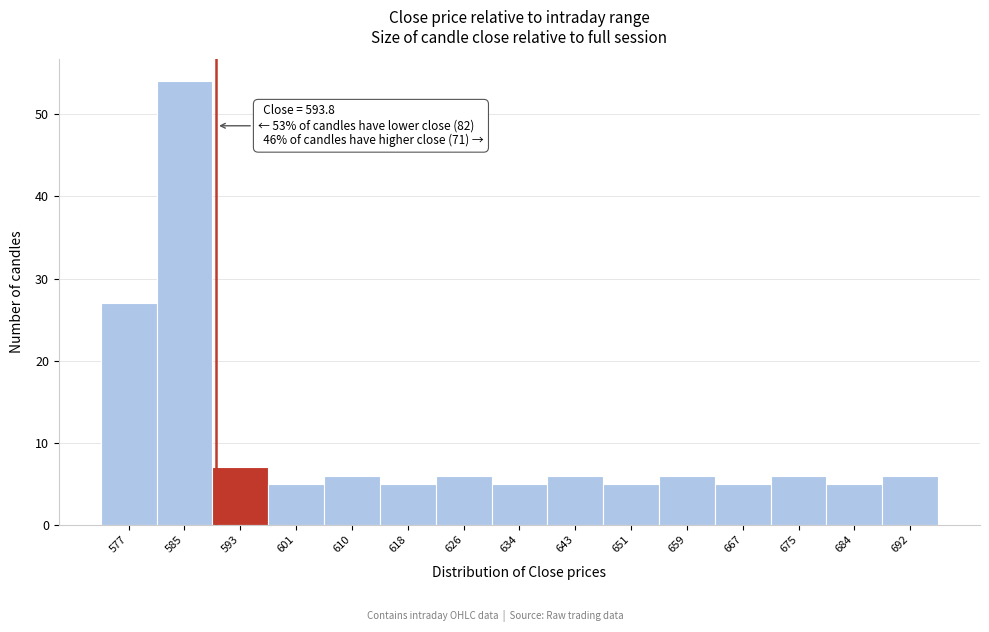

Reading left to right, extract all data points from this chart.

577=27	585=54	593=7	601=5	610=6	618=5	626=6	634=5	643=6	651=5	659=6	667=5	675=6	684=5	692=6